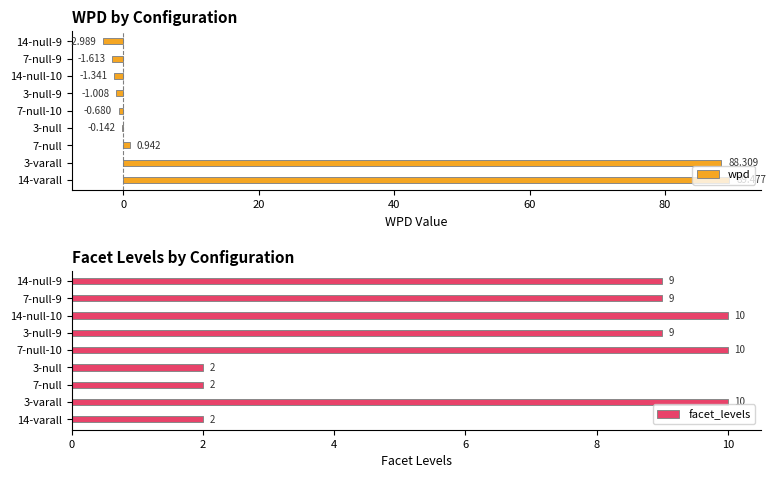

What is the difference between the wpd values at 14-varall and 14-null-9?

92.5